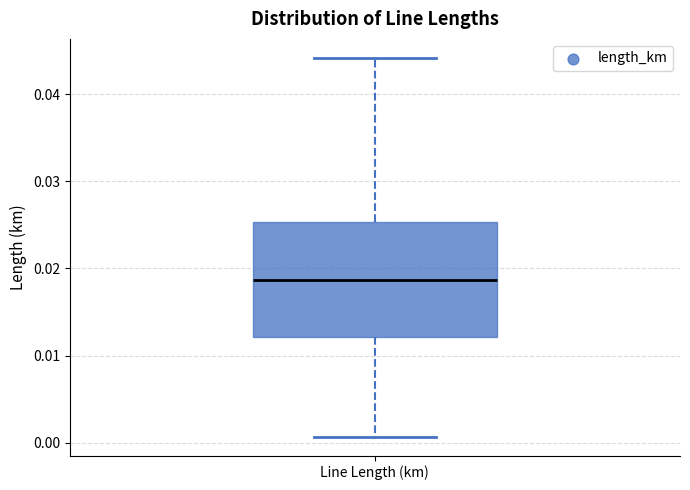

Transcribe this box plot: give where the median line is, the range the box spans, and where the two whiskers end, as read against the y-axis. The values are not printed on the chart, so give them approximately, as read against the axis.

median 0.019, box 0.012 to 0.025, whiskers 0.001 to 0.044